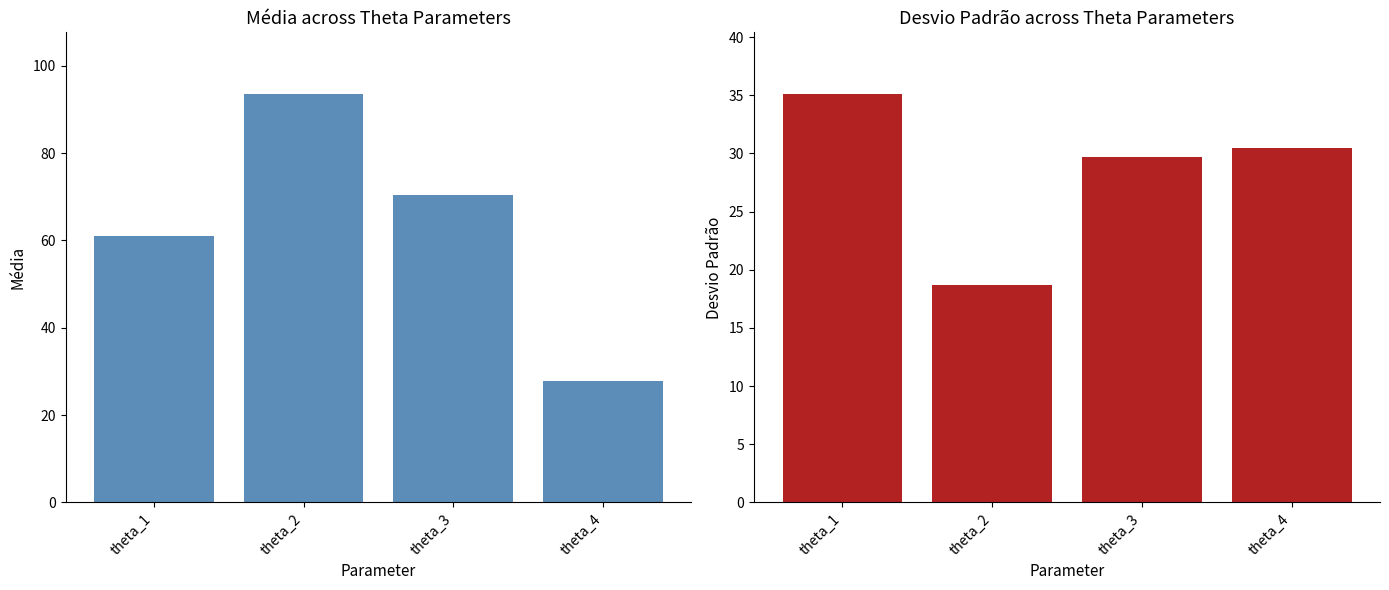

How many values in the Desvio Padrão series exceed 30?

2